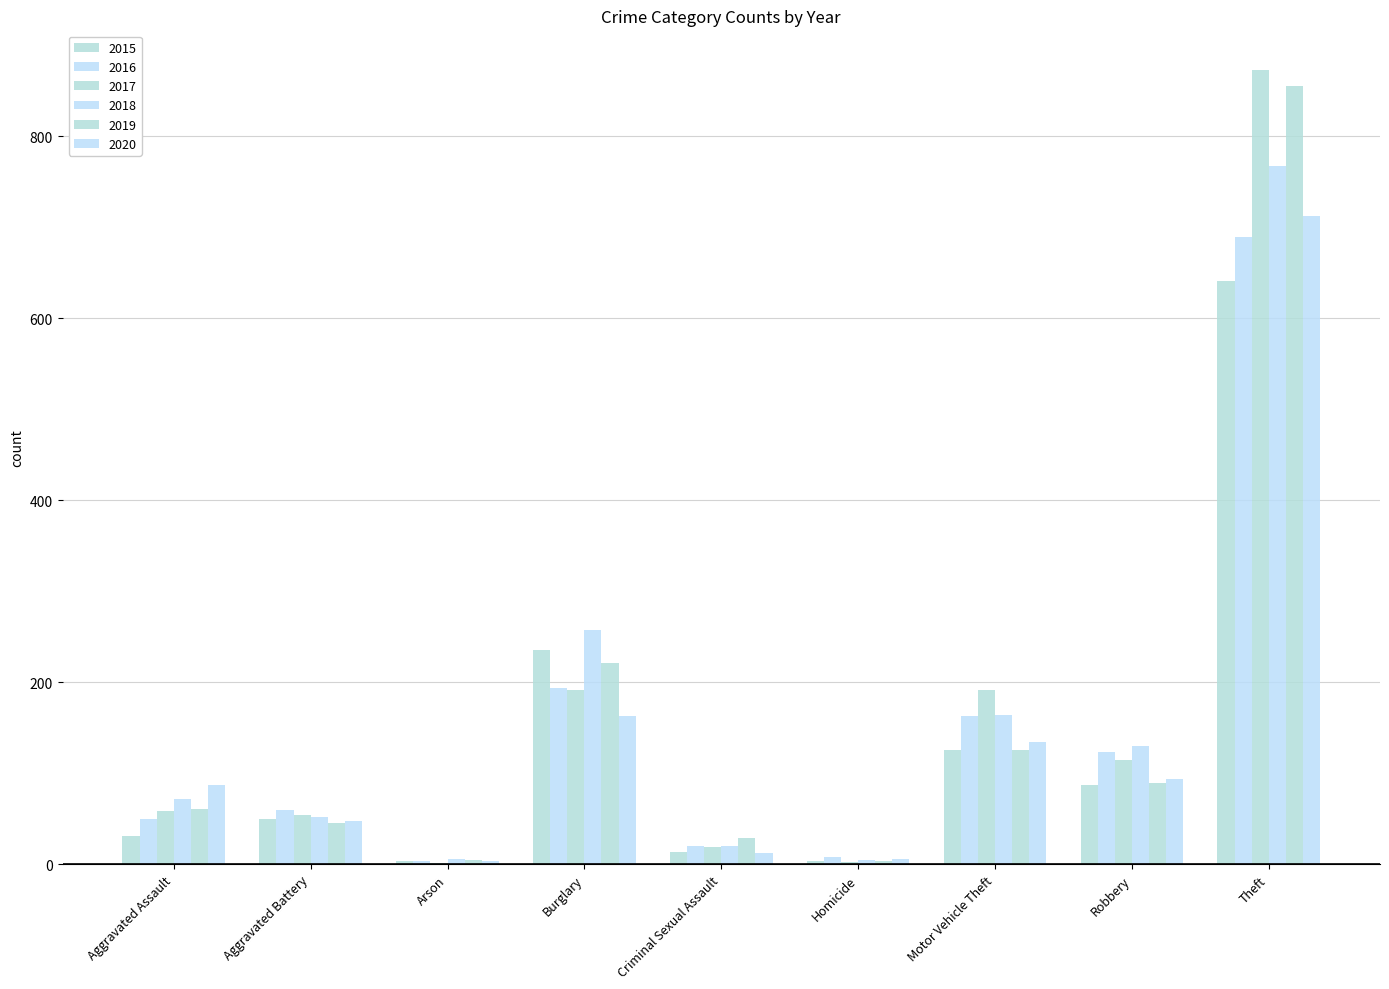

Which series changed the most between Homicide and Motor Vehicle Theft?

2017